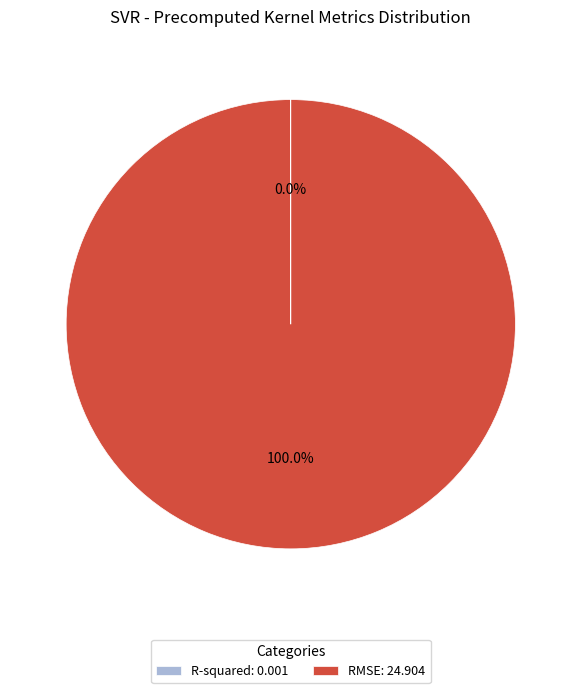

To the nearest percent, what portion does RMSE represent?

100%